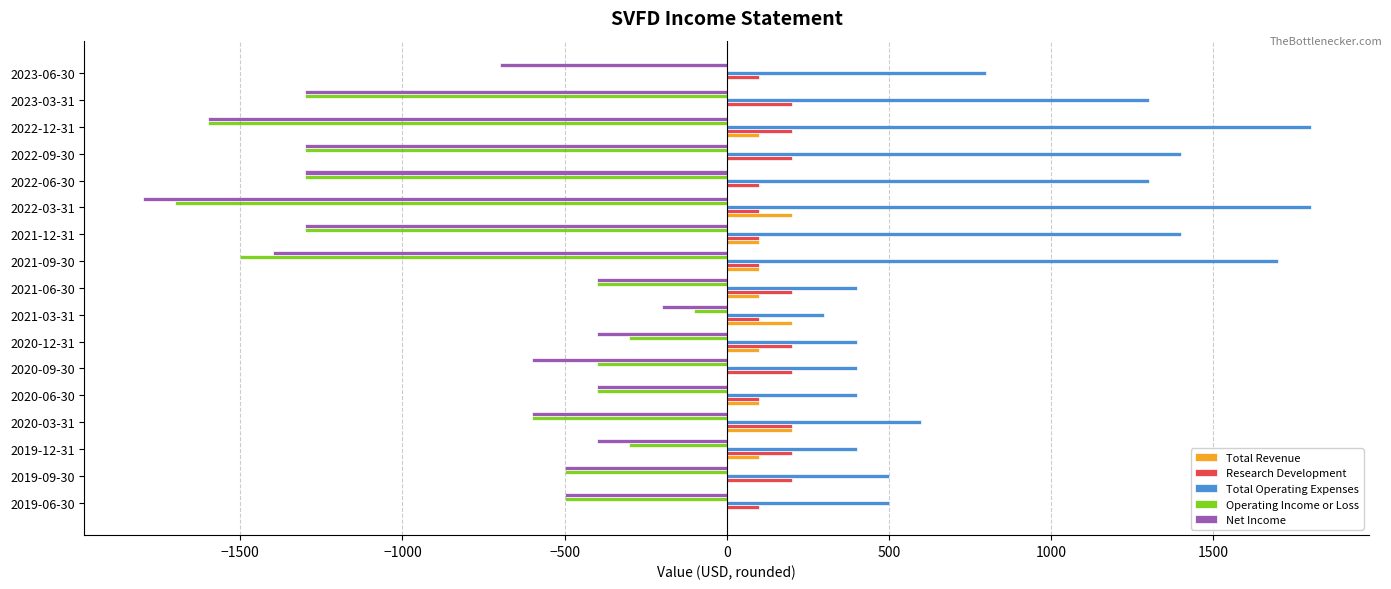

The value of Total Revenue at 2019-06-30 is 0. True or false?

True